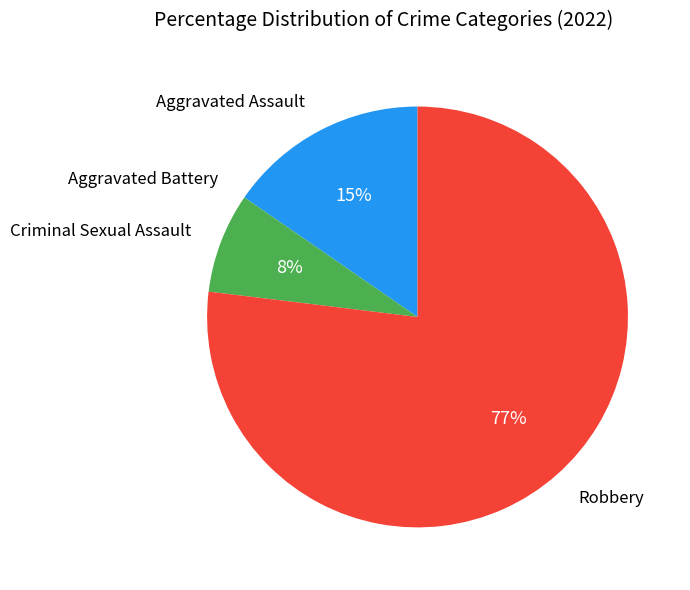

To the nearest percent, what is the difference between the largest and smallest slice percentages?

77%